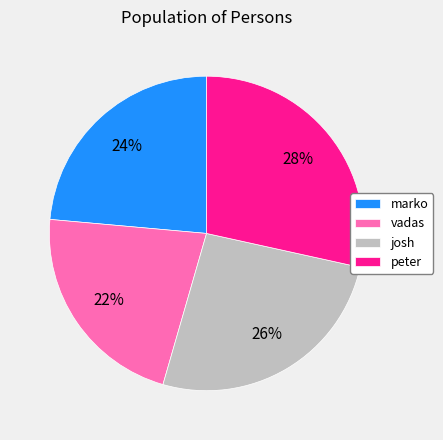

How many slices are in this pie chart?

4